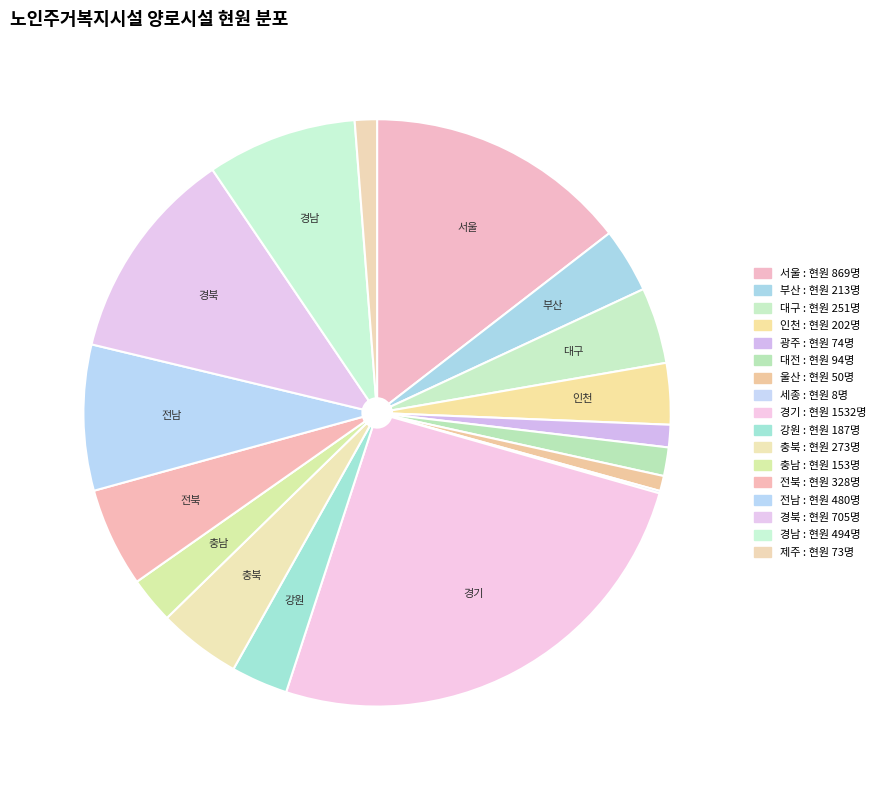

Does 경북 account for over 50% of the chart?

No